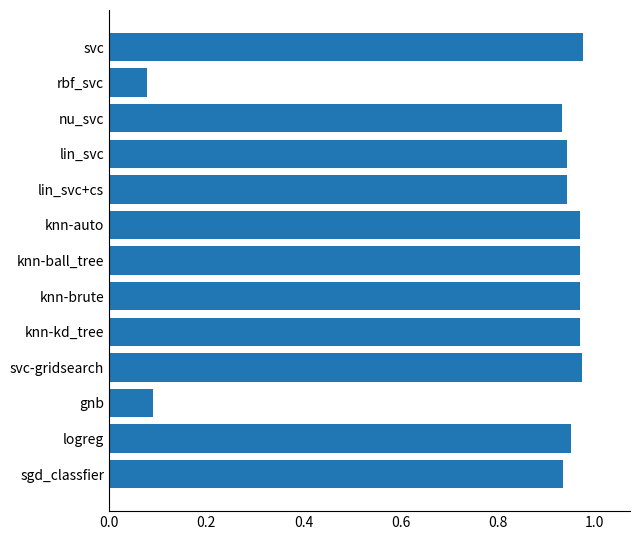

What is the average value?

0.8